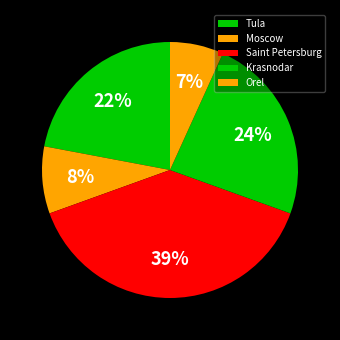

What is the ratio of the value at Moscow to the value at Krasnodar?

0.4